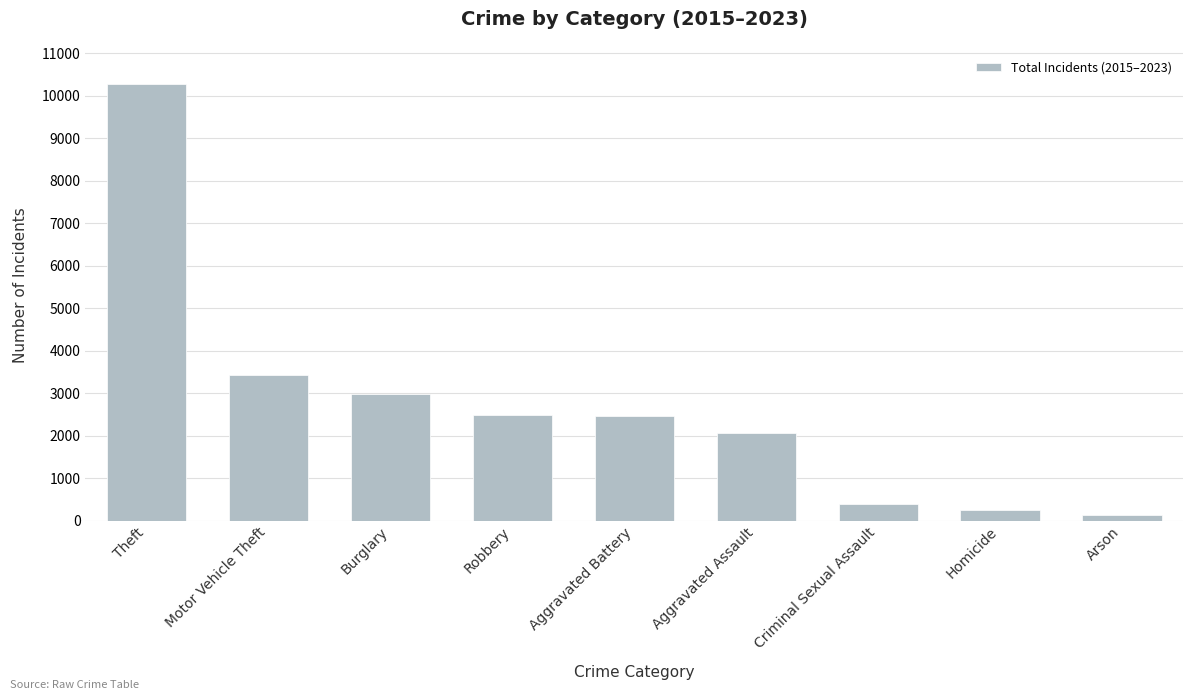

What is the sum of all values?

24445